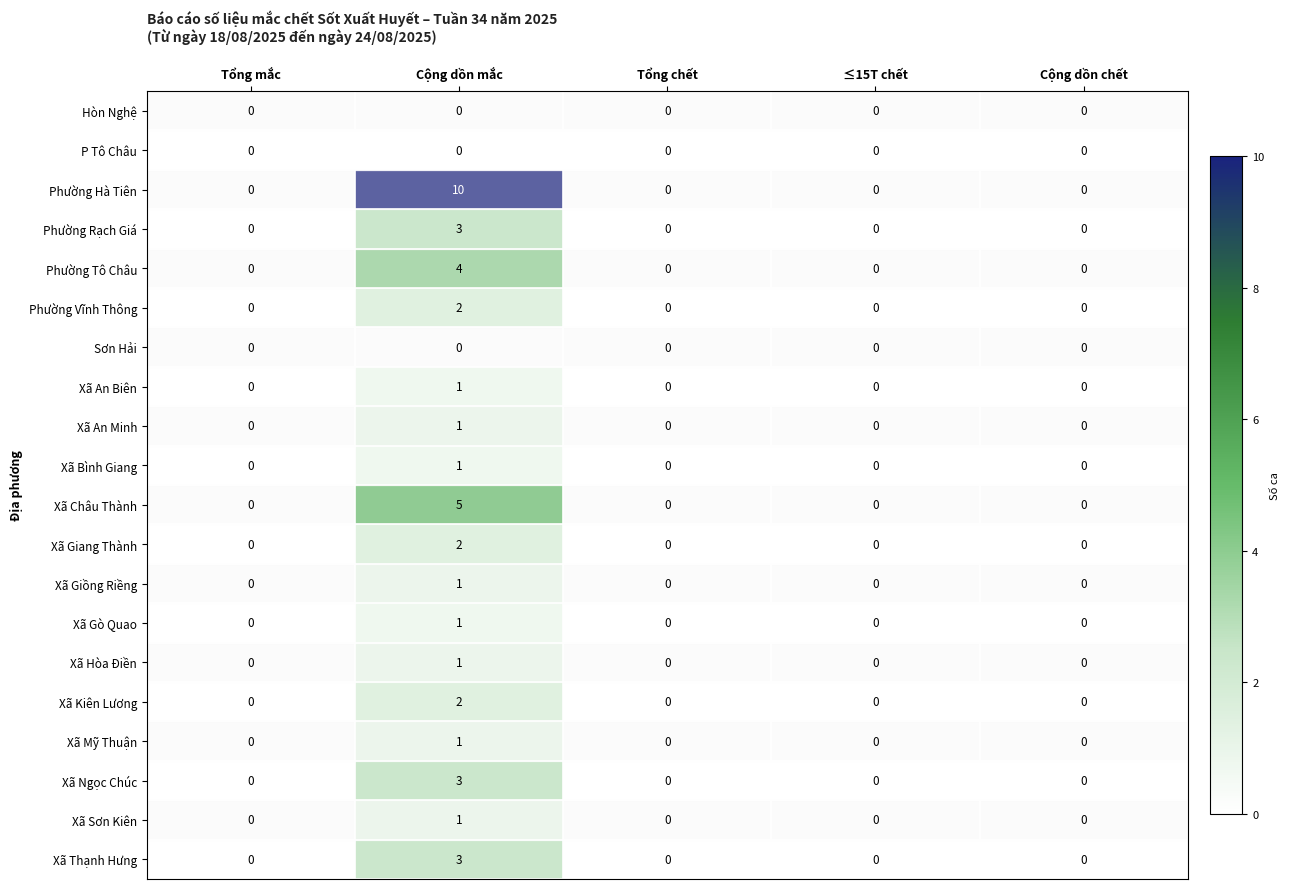

What is the maximum value for Xã Thạnh Hưng?

3